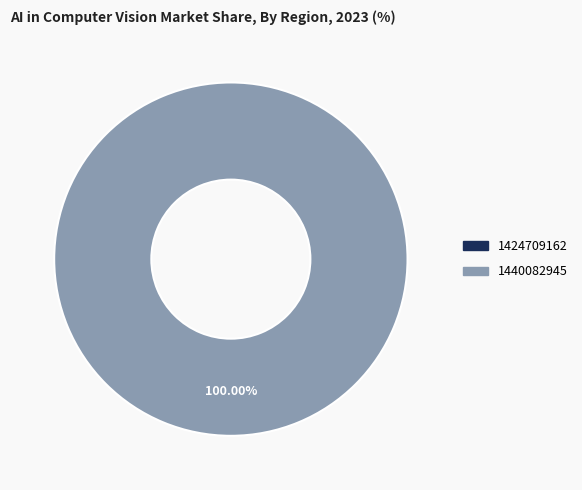

Which slice is the smallest?

1424709162